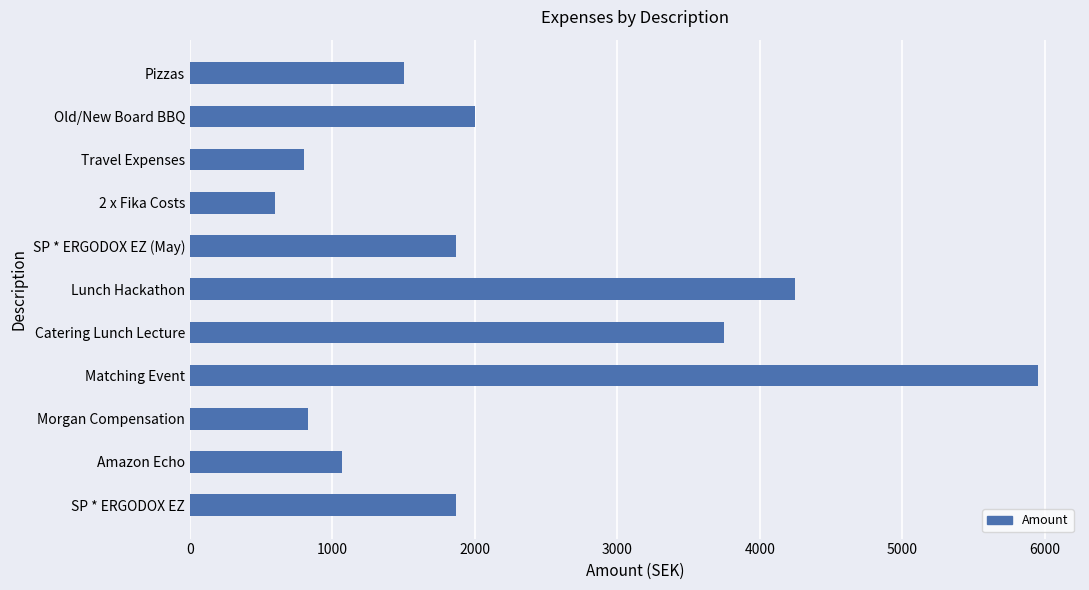

The value at Lunch Hackathon is 1596.0. True or false?

False